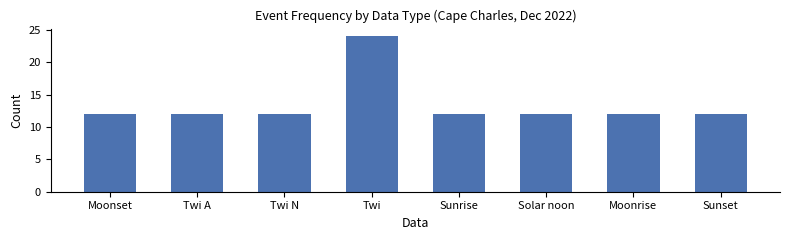

How many data points does each series have?

8